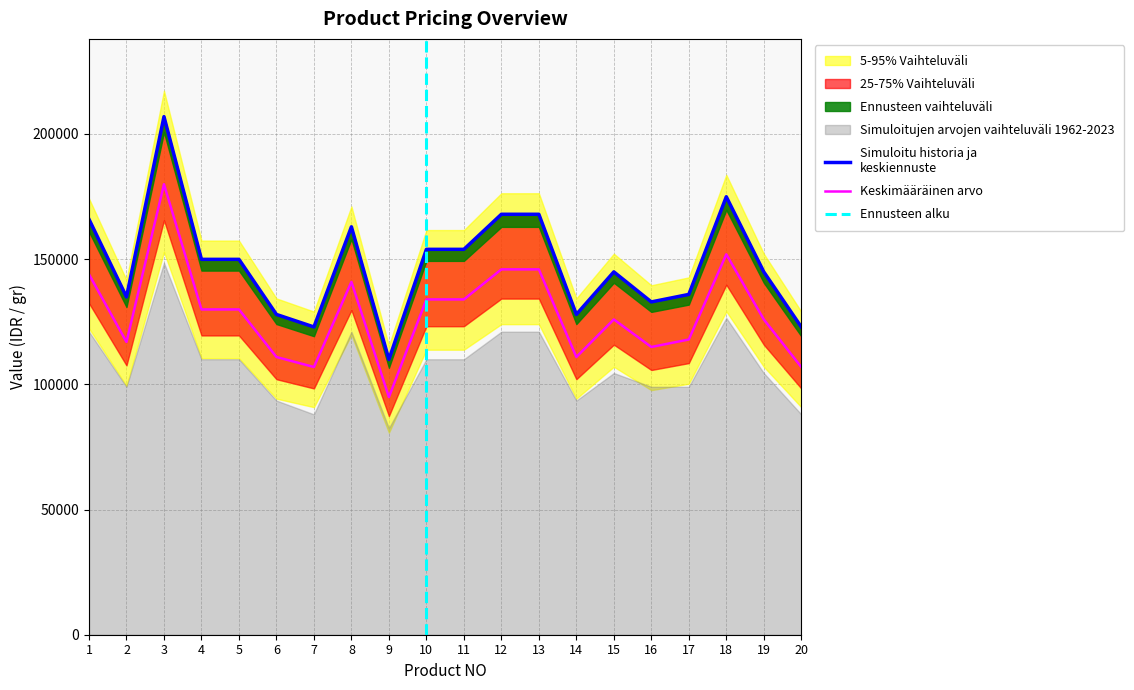

Reading right to left, list all the values displayed in this chart.

HARGA BELI: 20=106900	19=125900	18=151900	17=117900	16=114900	15=125900	14=110900	13=145900	12=145900	11=133900	10=133900	9=94900	8=140900	7=106900	6=110900	5=129900	4=129900	3=179900	2=116900	1=143900
HARGA JUAL: 20=122900	19=144900	18=174900	17=135900	16=132900	15=144900	14=127900	13=167900	12=167900	11=153900	10=153900	9=109900	8=162900	7=122900	6=127900	5=149900	4=149900	3=206900	2=134900	1=165900